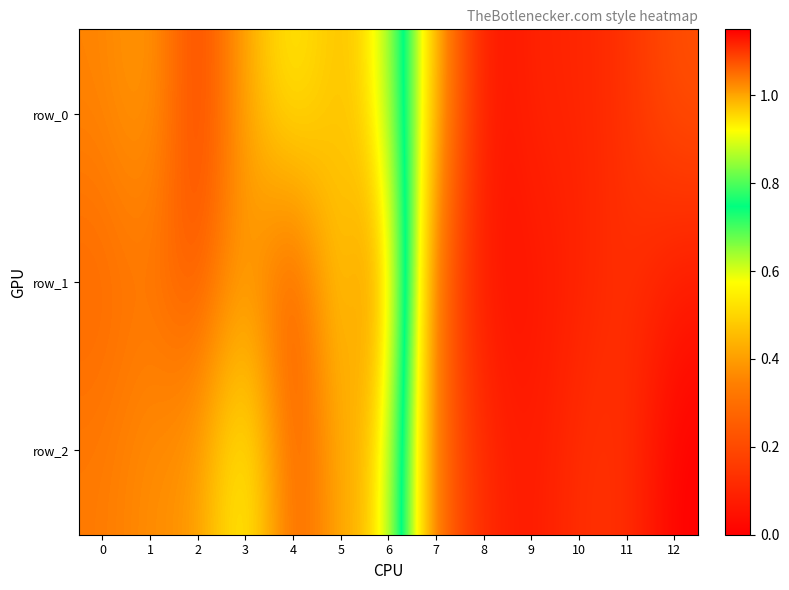

At which category is the sum across all series the highest?

2